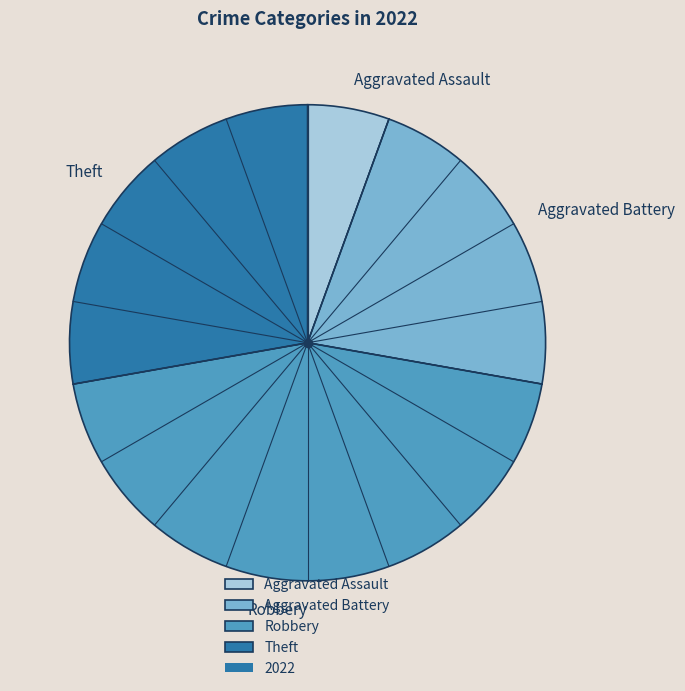

How many segments does this pie chart have?

4